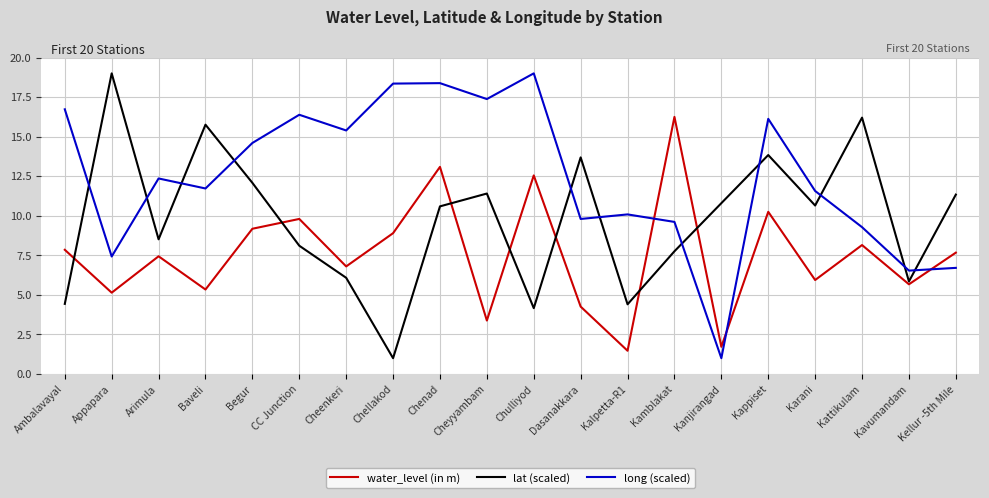

At which category is the sum across all series the highest?

Chenad